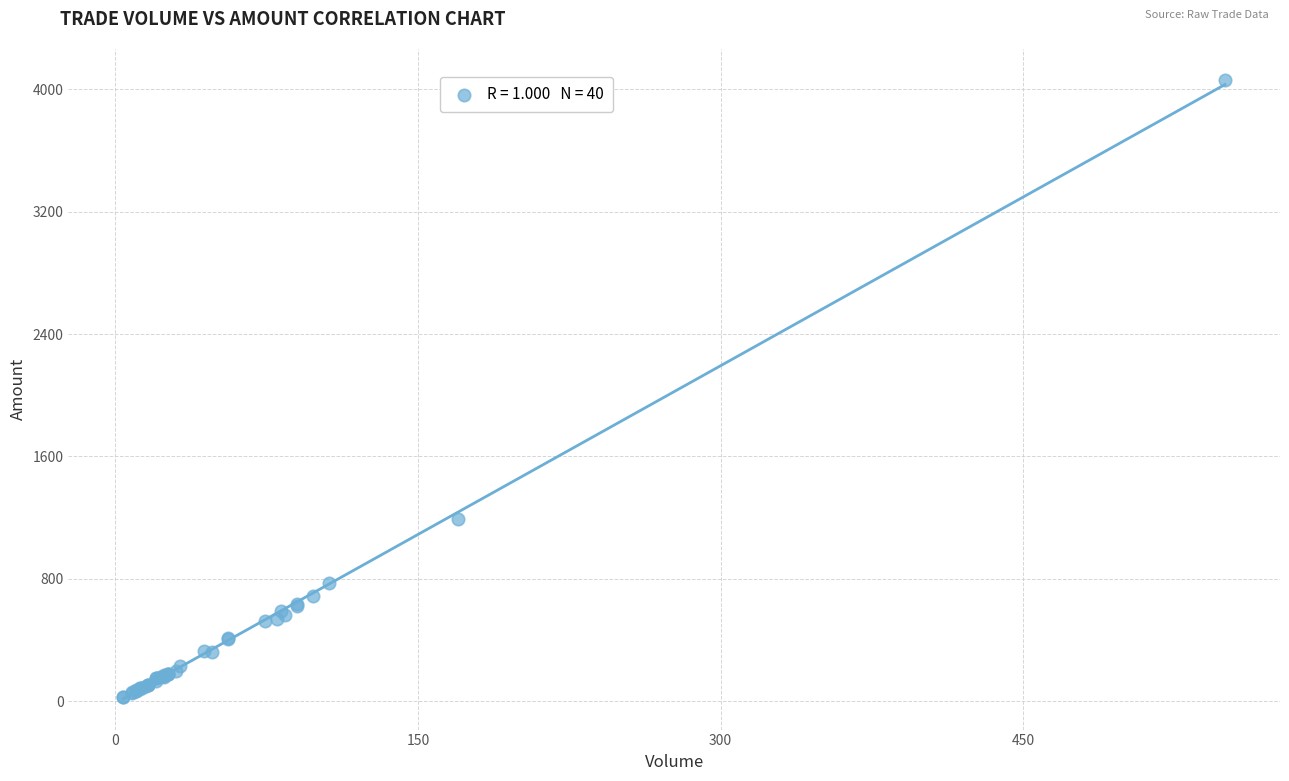

What Y value in the scatter plot is closest to 2043?

1191.5